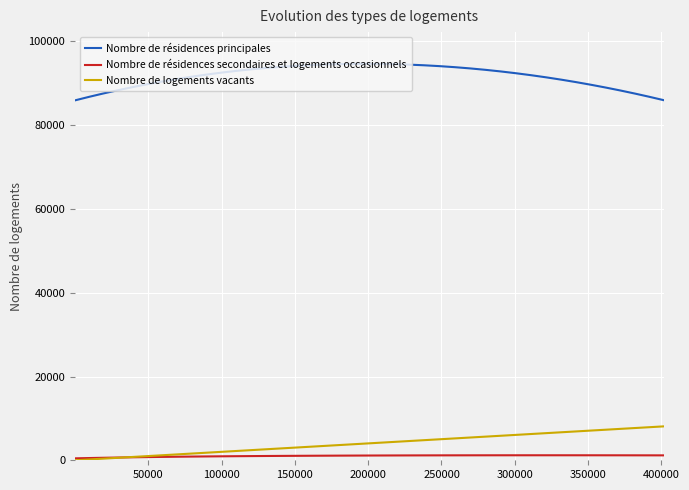

Is this an area chart (filled region under the line)?

No